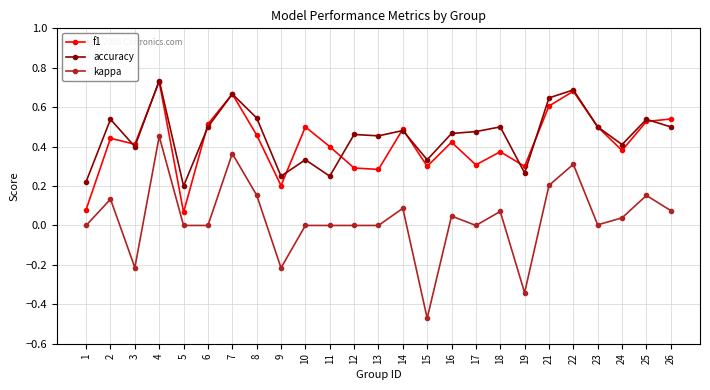

True or false: kappa has a value of -0.5 at 17.

False